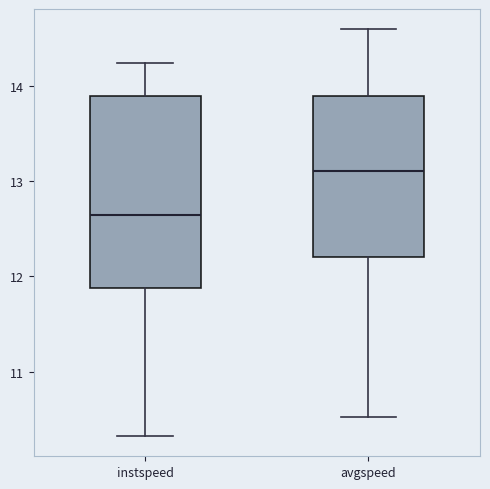

Which box's median line is the highest?

avgspeed